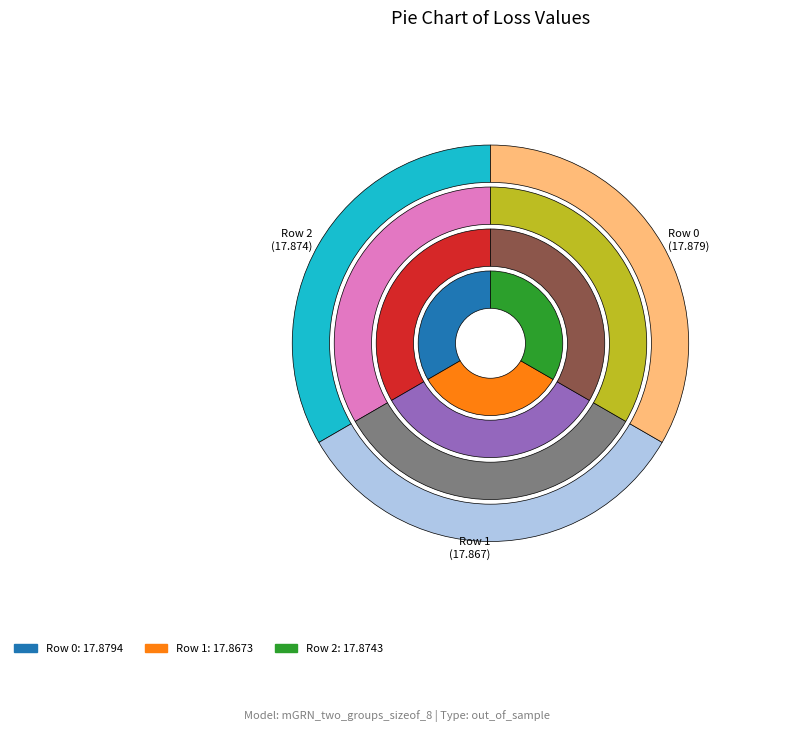

The 0 slice represents 33% of the pie. True or false?

True